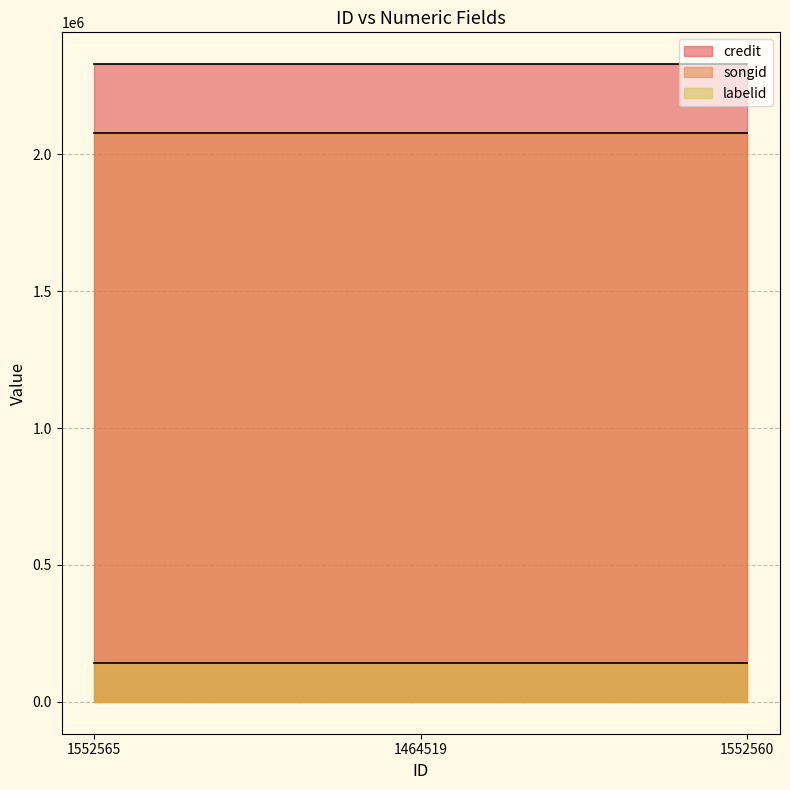

What is the sum of all labelid values?

423150